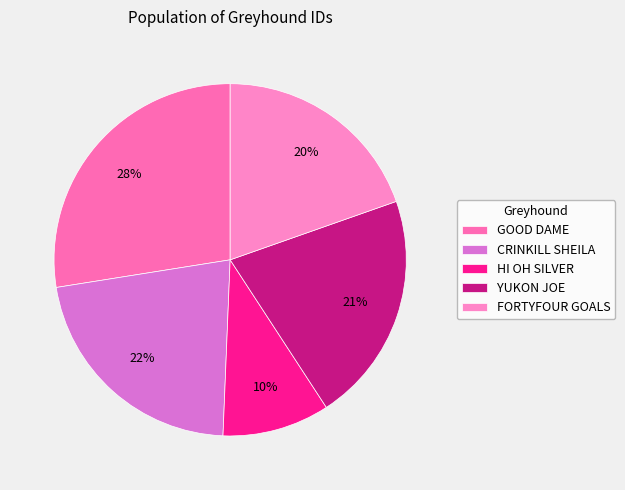

What is the smallest slice in the pie chart?

HI OH SILVER